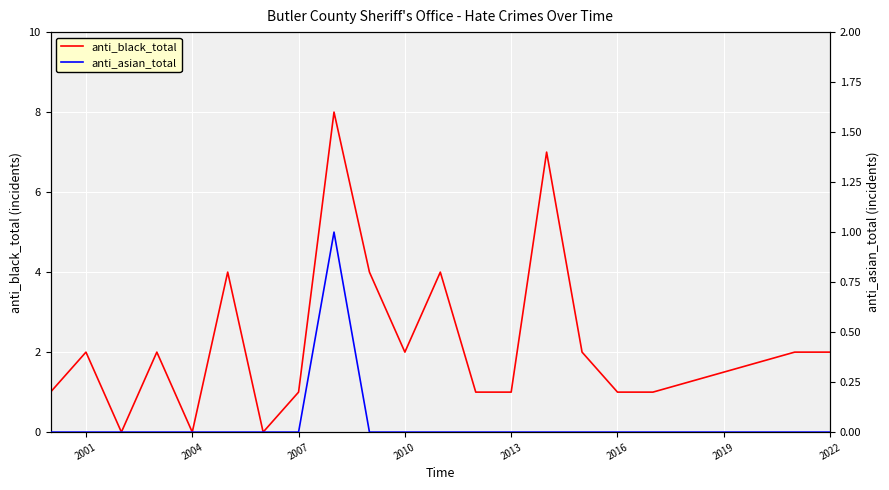

True or false: anti_asian_total and anti_black_total cross at least once.

False